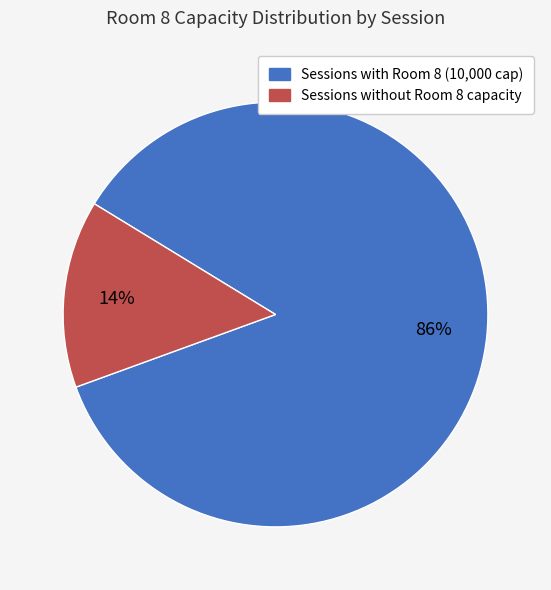

To the nearest percent, what is the average slice percentage?

50%